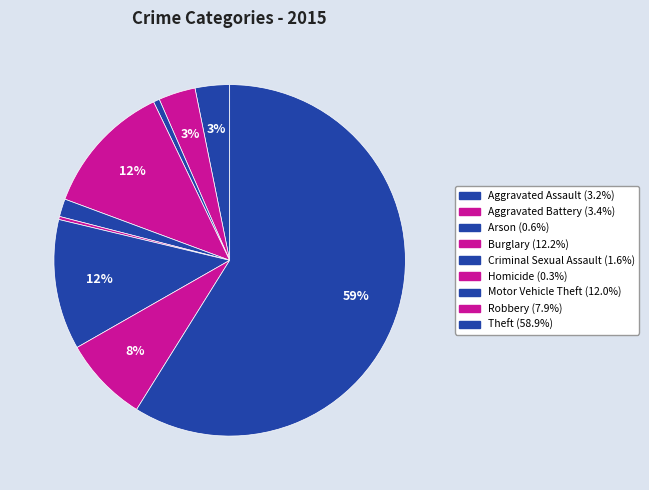

True or false: Arson accounts for 11% of the total.

False